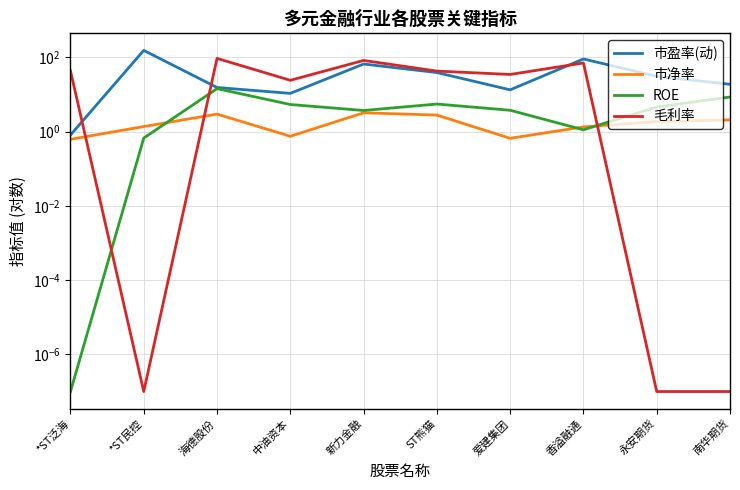

How many series are shown in this chart?

4